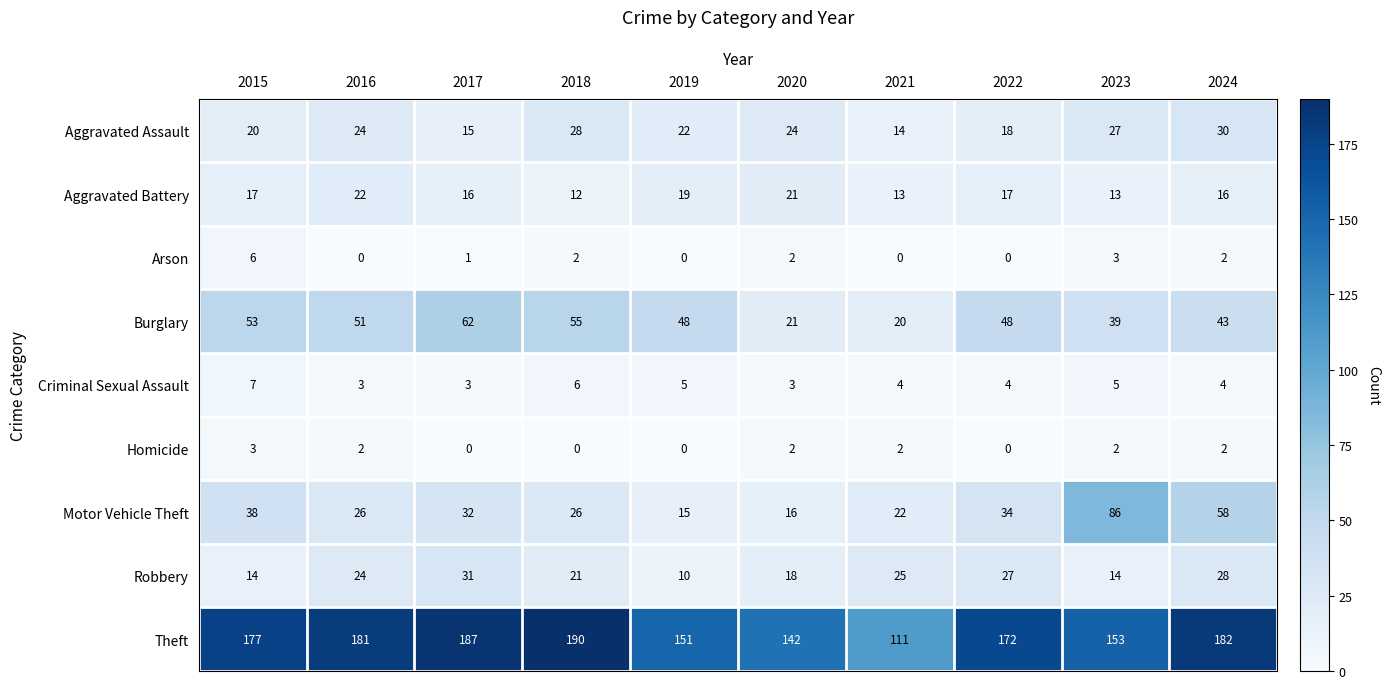

Which series has the largest range (max minus min)?

Theft